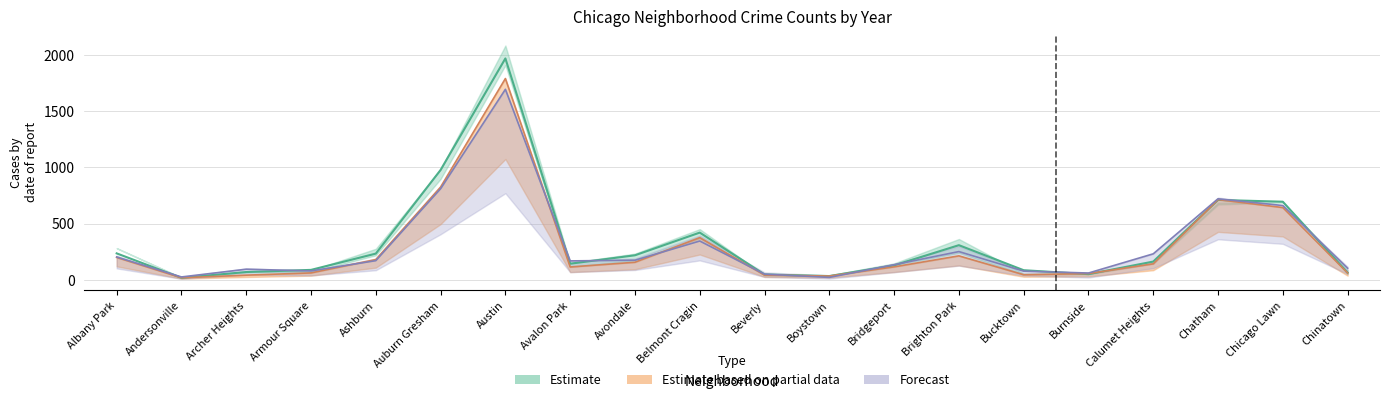

Is it true that 2017 equals 1091 at Chatham?

False